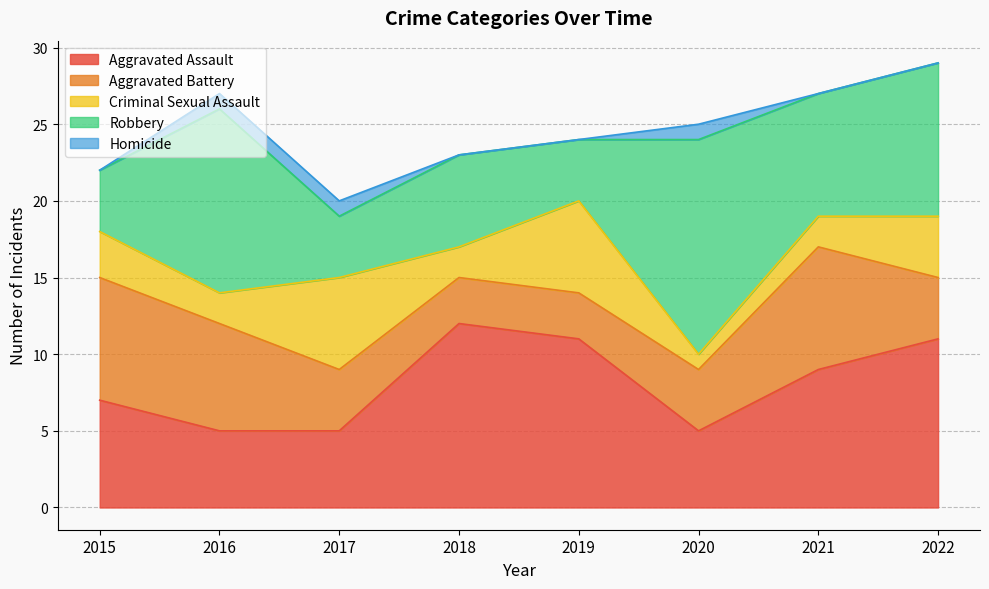

The value of Aggravated Battery at 2017 is 4. True or false?

True